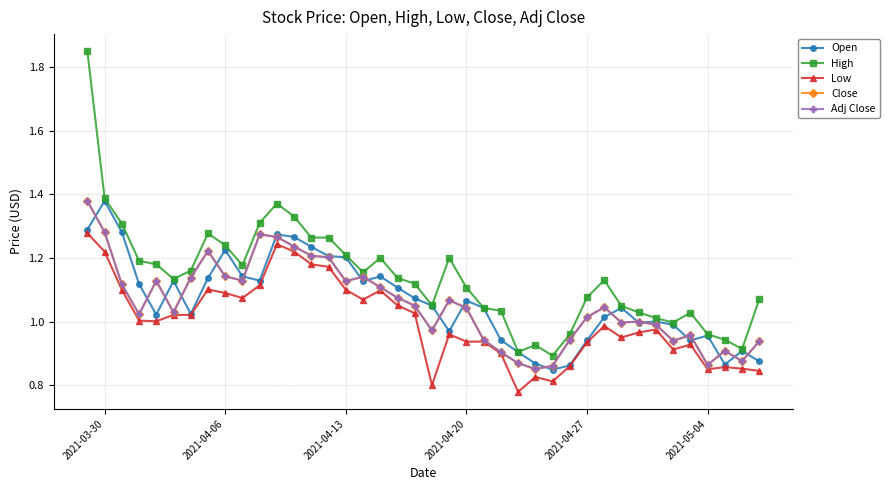

What is the minimum value for Close?

0.9